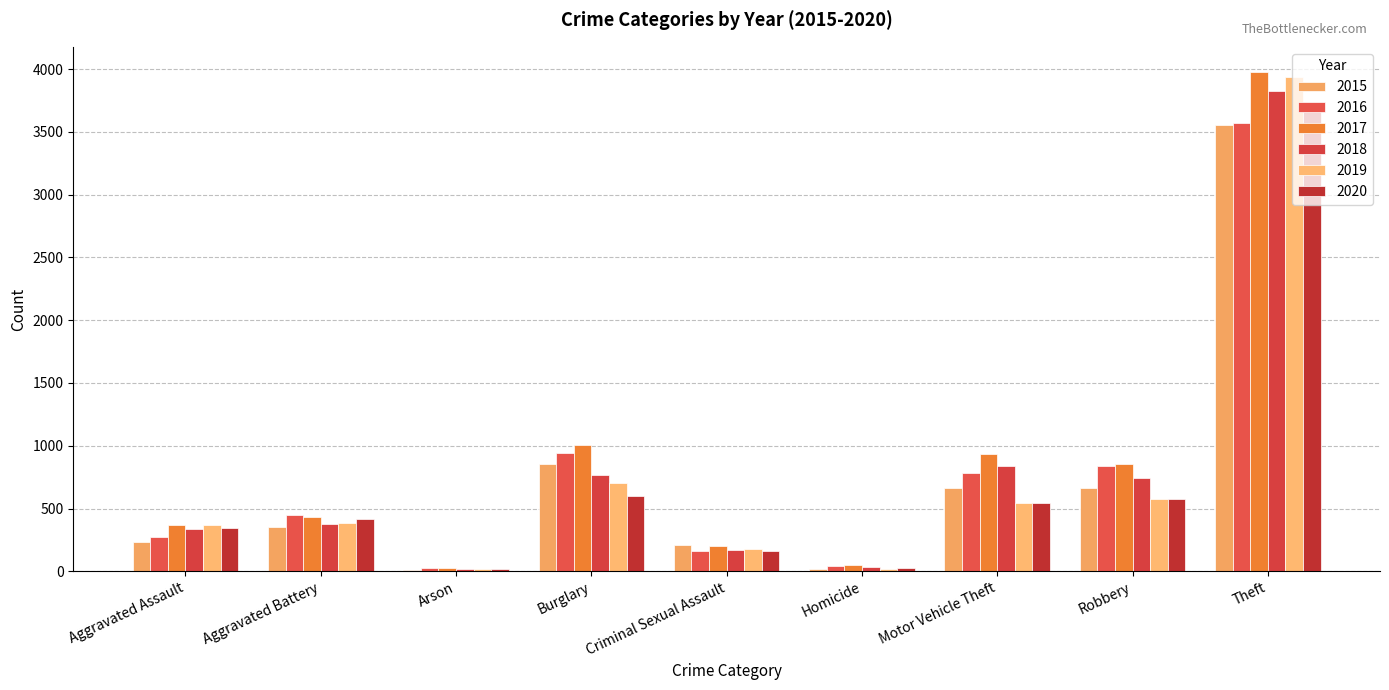

What are all the series names shown in the legend?

2015, 2016, 2017, 2018, 2019, 2020